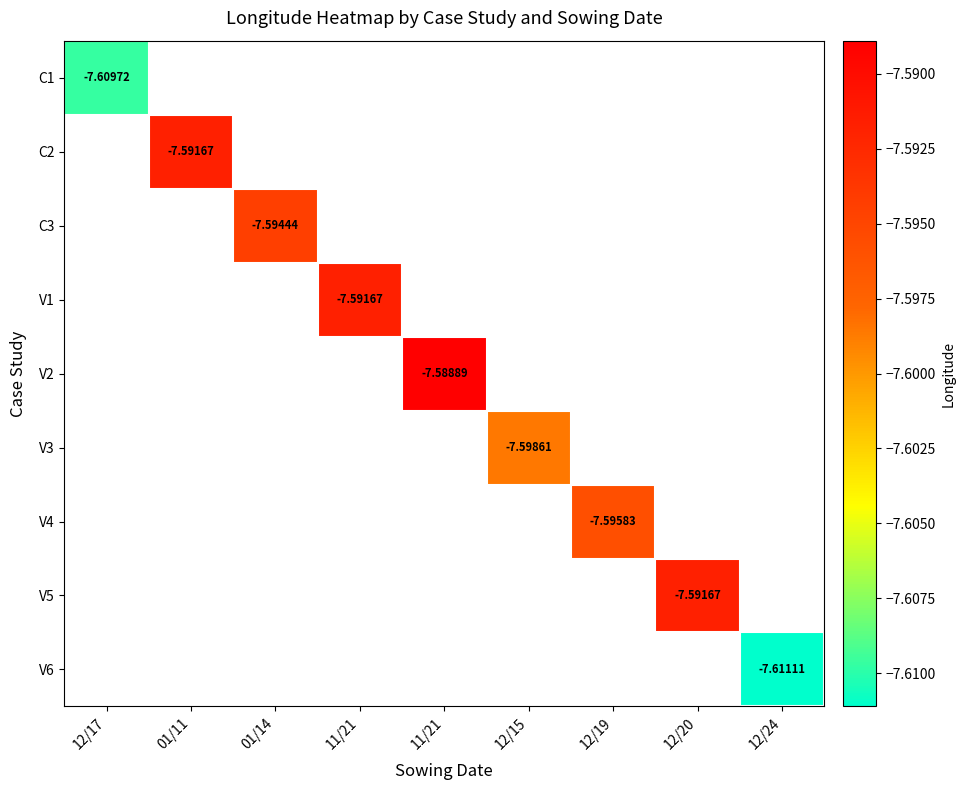

Which has a higher value, 01/11 or 11/21?

11/21